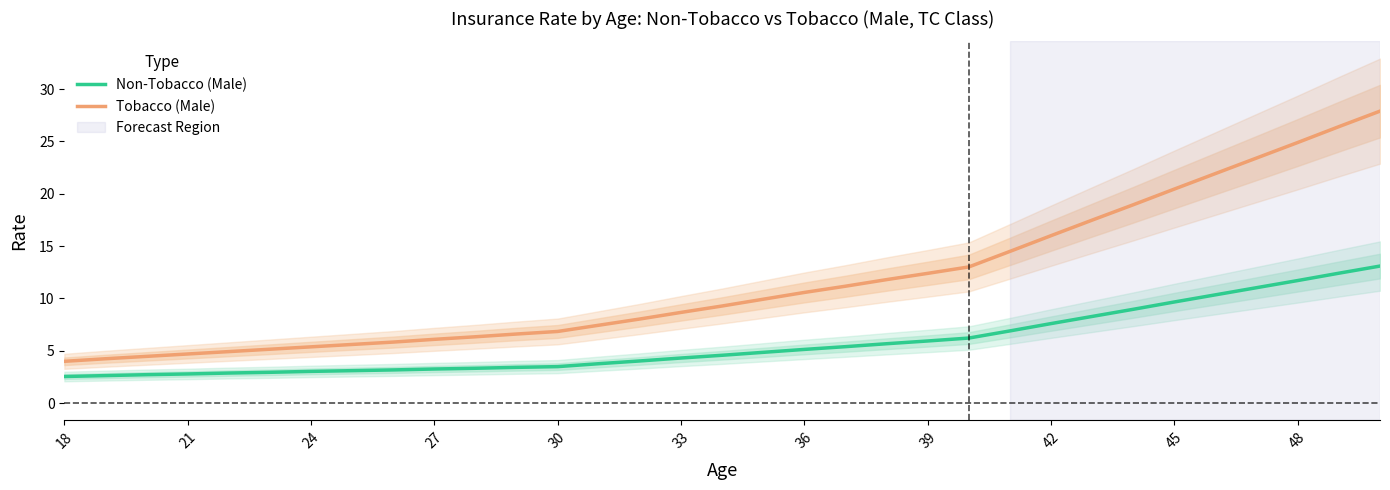

True or false: Tobacco (Male) has more than 1 points higher than both neighbors.

False